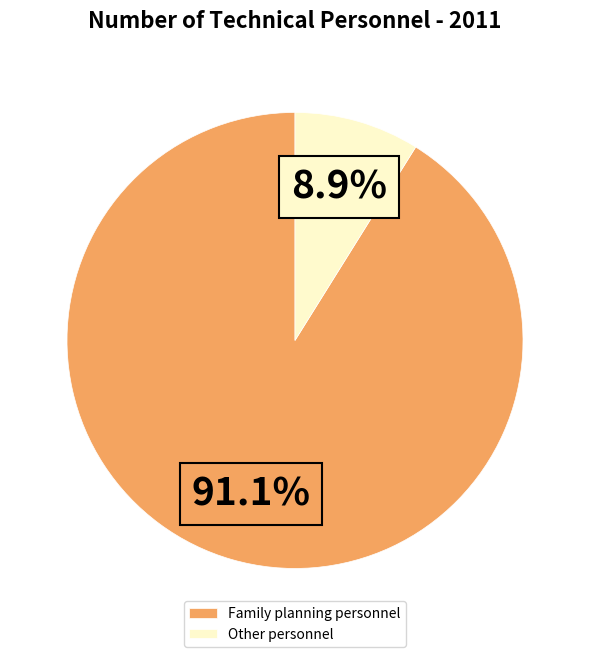

Which has a higher value, Family planning personnel or Other personnel?

Family planning personnel